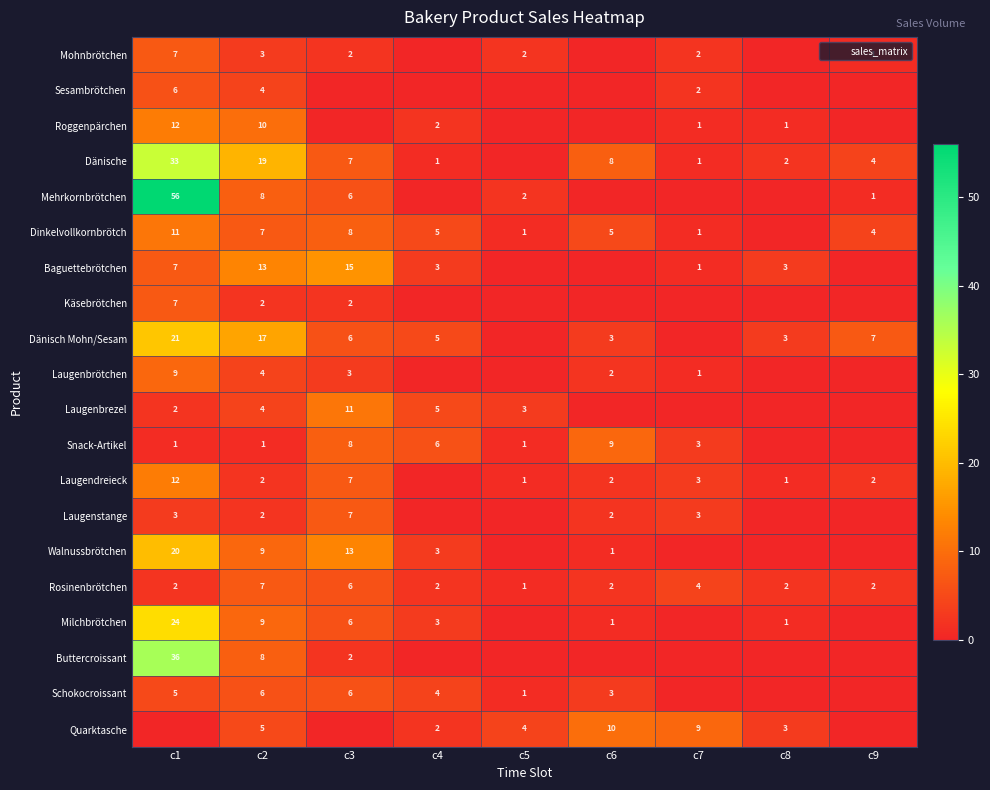

What is the average value of the Walnussbrötchen series?

5